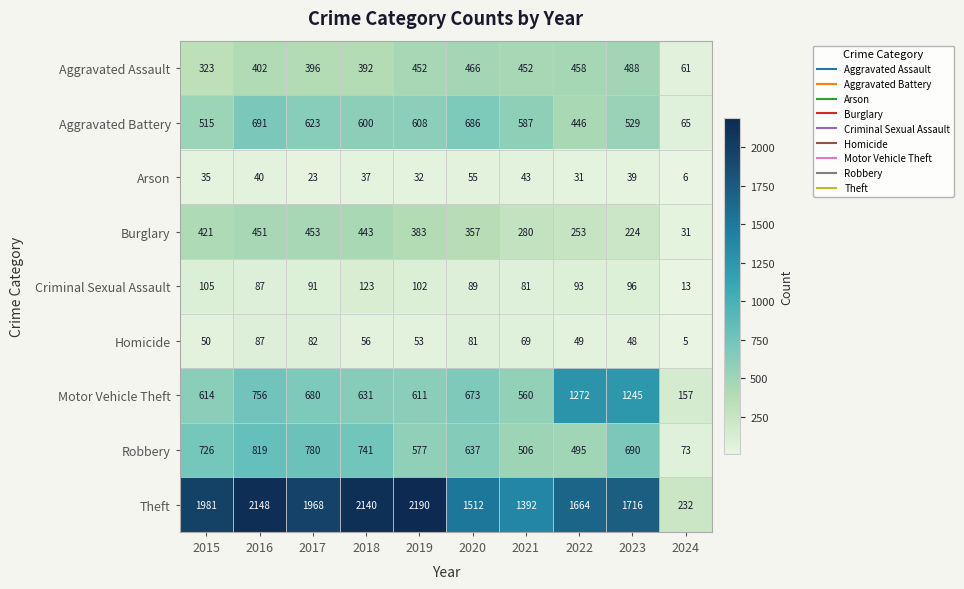

What is the difference between the highest and lowest values at 2022?

1633